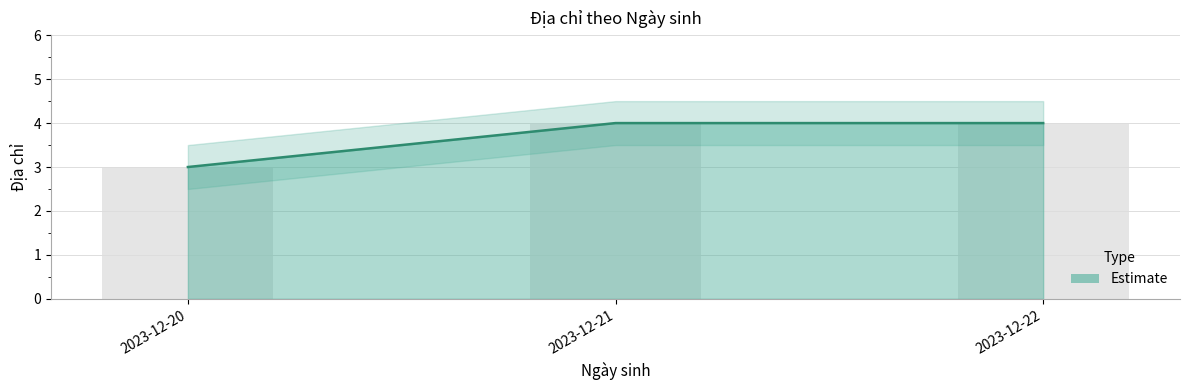

Is it true that the value at 2023-12-20 is 3?

True